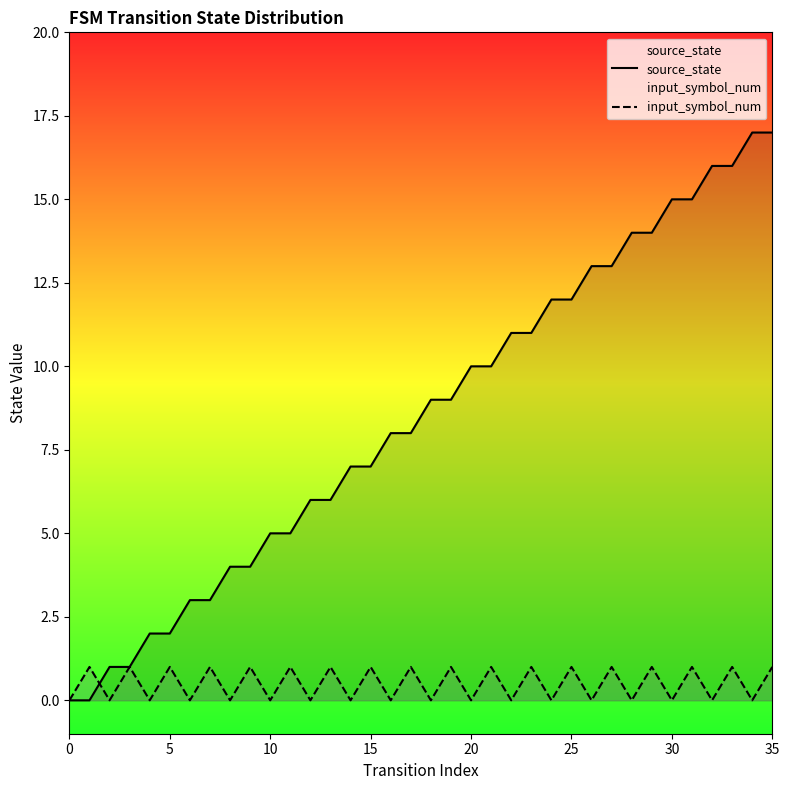

After their last crossing, which series has the higher values: input_symbol_num or source_state?

source_state